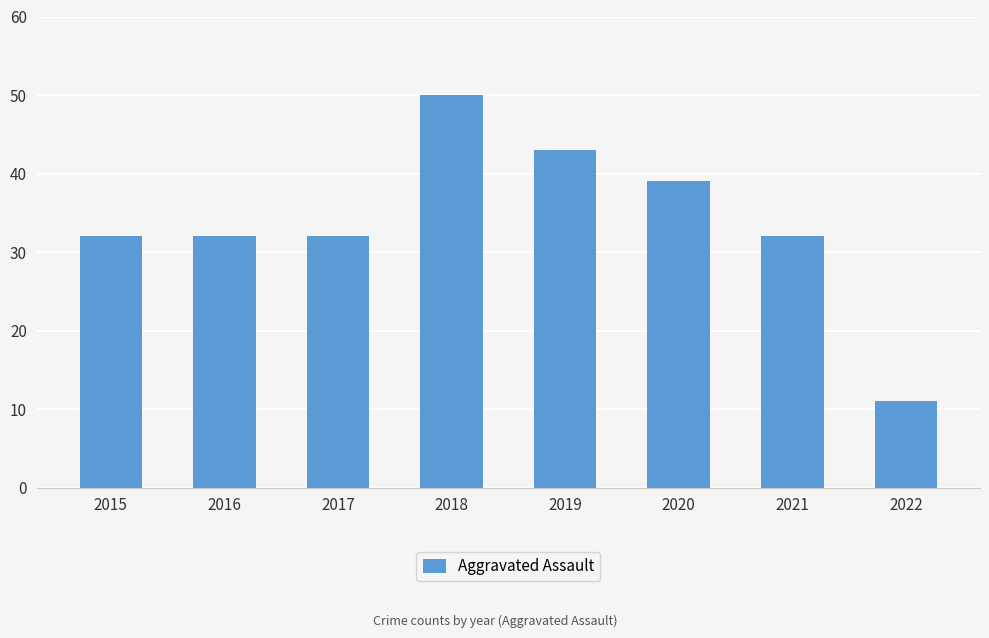

Reading left to right, transcribe all the data shown in this chart.

32	32	32	50	43	39	32	11